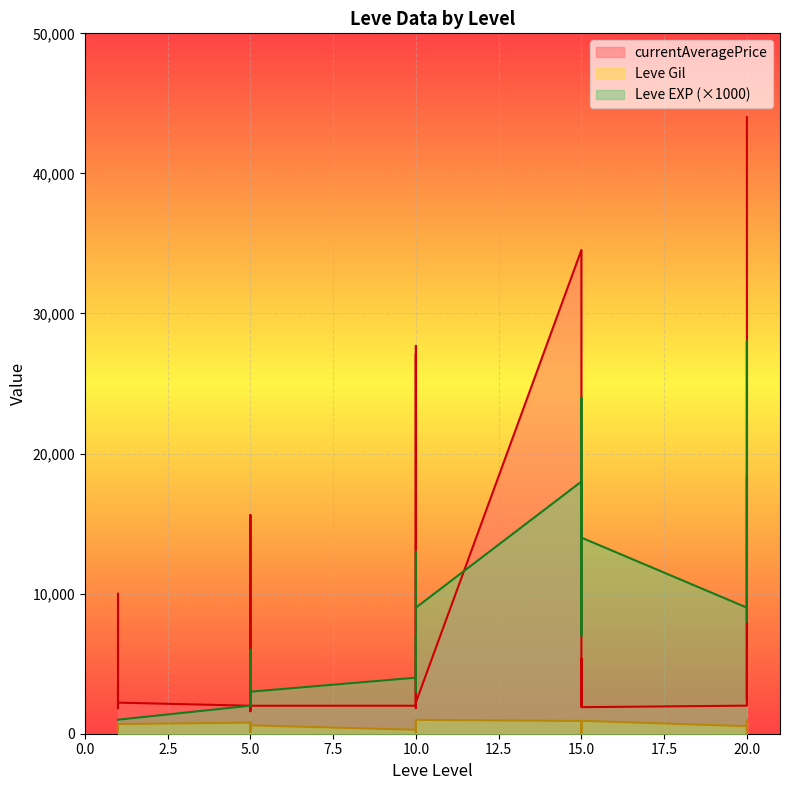

Reading left to right, what are all the values shown in this chart?

Leve EXP: 1000	1000	1000	1000	1000	2000	4000	6000	2000	5000	2000	3000	4000	7000	3000	9000	13000	9000	18000	13000	7000	24000	18000	14000	9000	16000	28000	17000	12000	8000
Leve Gil: 330	690	630	160	690	790	110	840	790	220	490	600	280	880	780	430	90	990	910	40	170	790	910	920	540	800	10	120	960	570
currentAveragePrice: 1820	3763	10000	1893	2219	1997	1894	15611	1997	1821	1604	1996	1998	2406	27691	1823	27114	2233	34533	2000	5367	2703	2233	1895	2004	2703	18348	2408	34533	44023